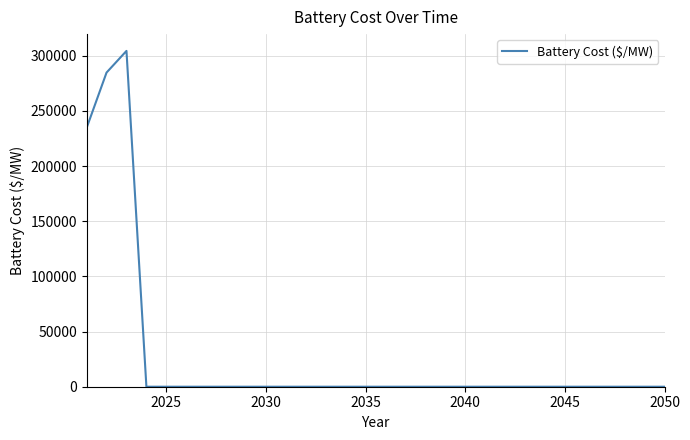

What is the greatest value displayed?

304421.7